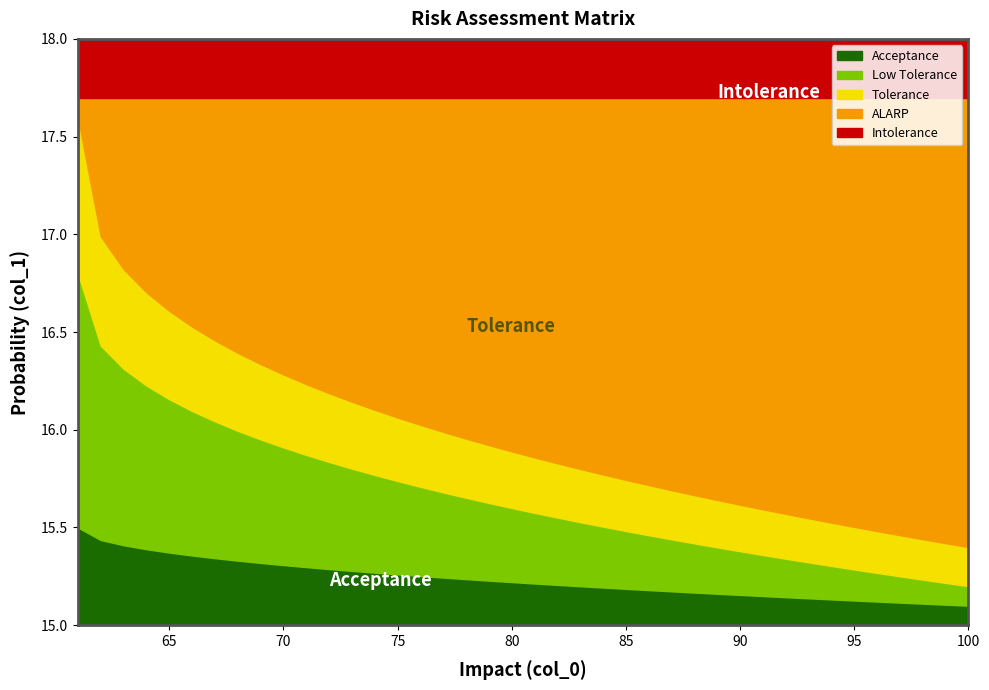

What is the total value across all series at 65?

3.0